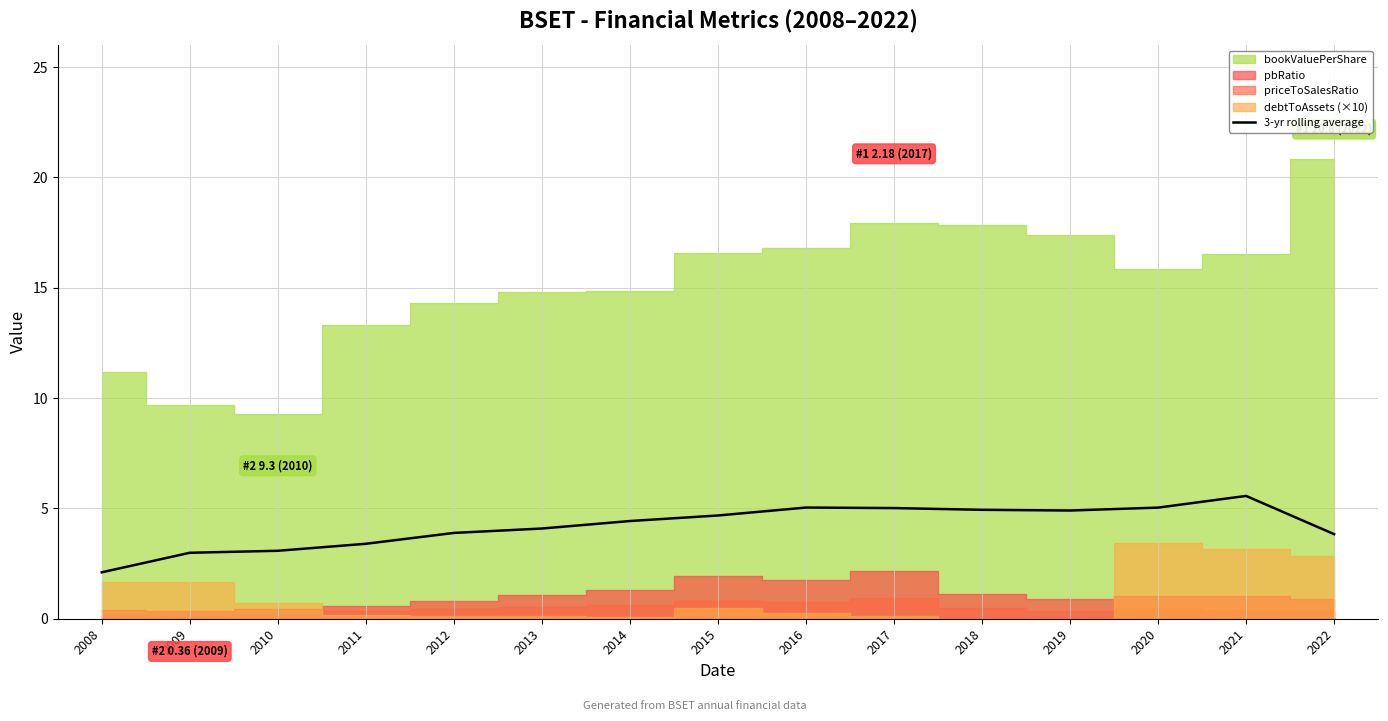

Does the chart display data point markers on the line(s)?

No